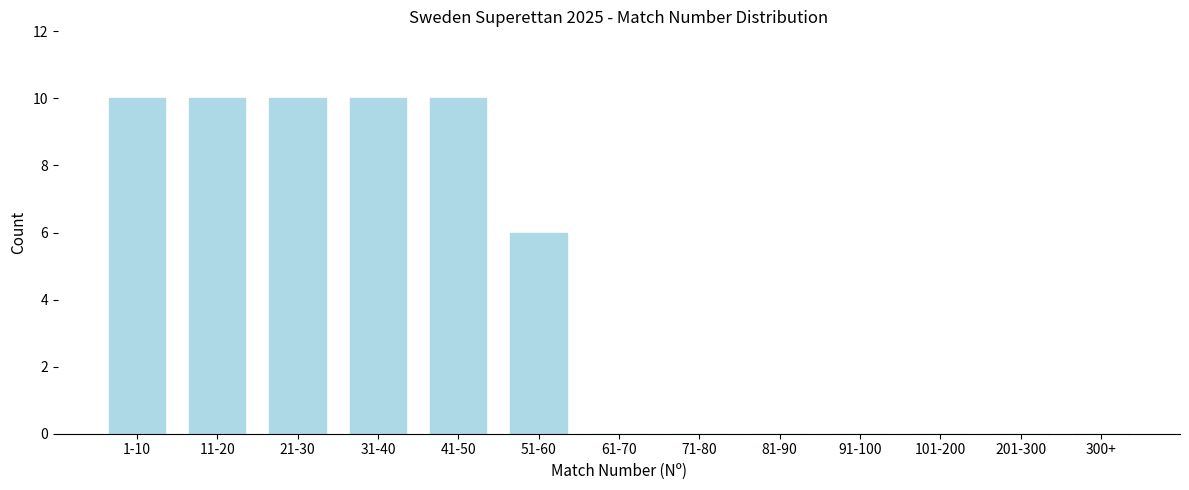

Reading right to left, list all the values displayed in this chart.

300+=0	201-300=0	101-200=0	91-100=0	81-90=0	71-80=0	61-70=0	51-60=6	41-50=10	31-40=10	21-30=10	11-20=10	1-10=10